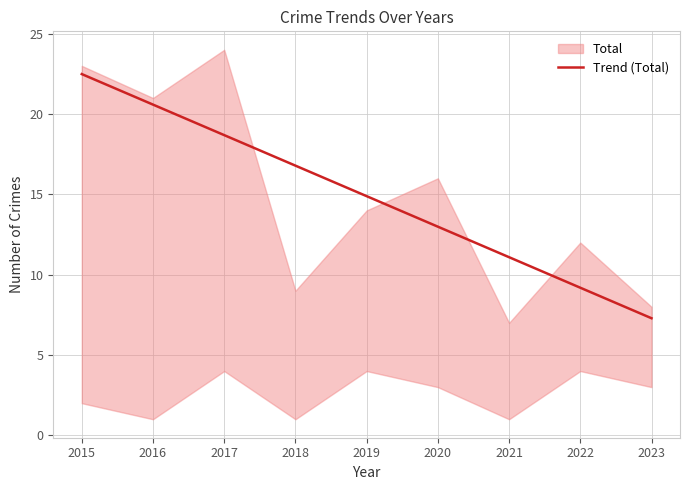

Reading left to right, what are all the values shown in this chart?

2015=22.5	2016=20.6	2017=18.7	2018=16.8	2019=14.9	2020=13.0	2021=11.1	2022=9.2	2023=7.3